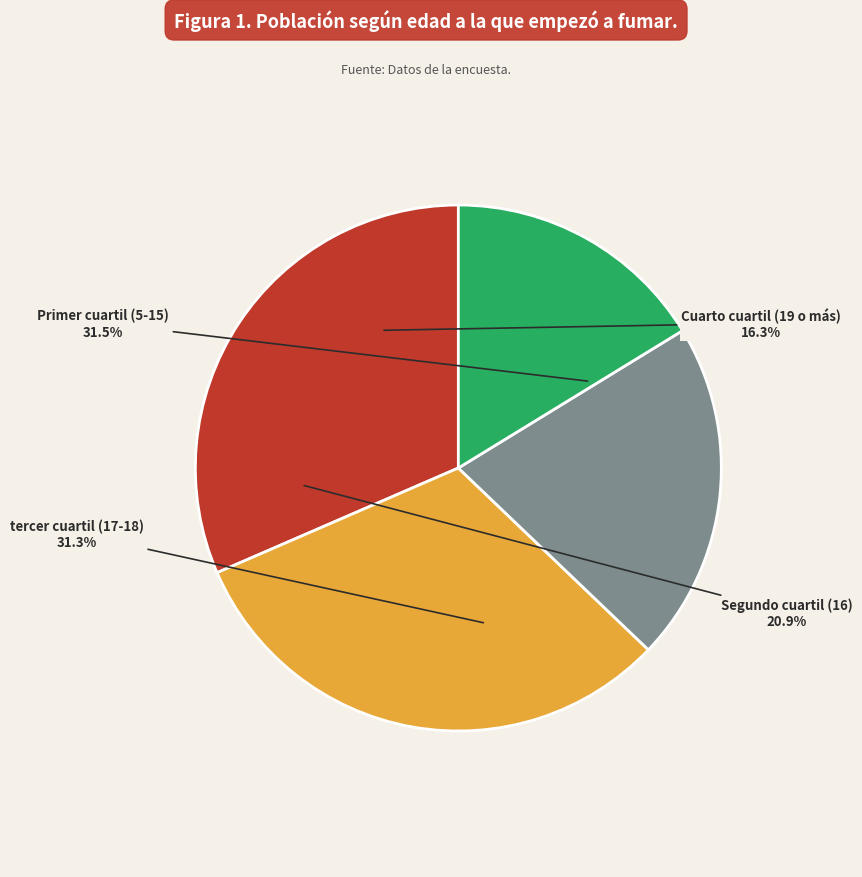

Rank the categories by value from lowest to highest.

Cuarto cuartil (19 o más), Segundo cuartil (16), tercer cuartil (17-18), Primer cuartil (5-15)